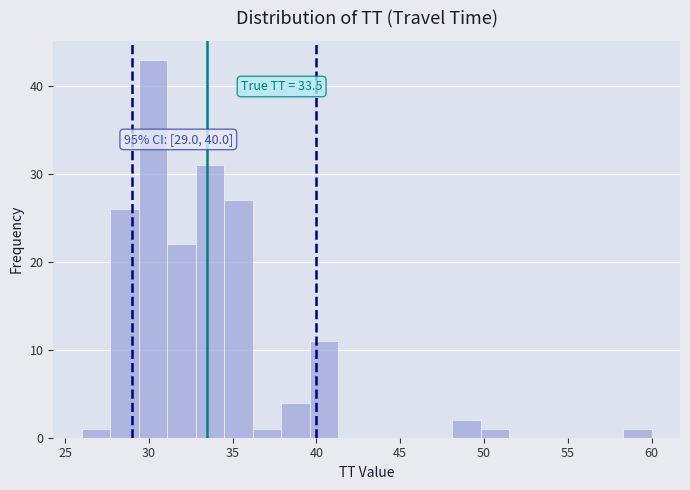

Around what value on the x-axis is the tallest bar? Give the approximate position of its centre, as read against the axis.

30.5